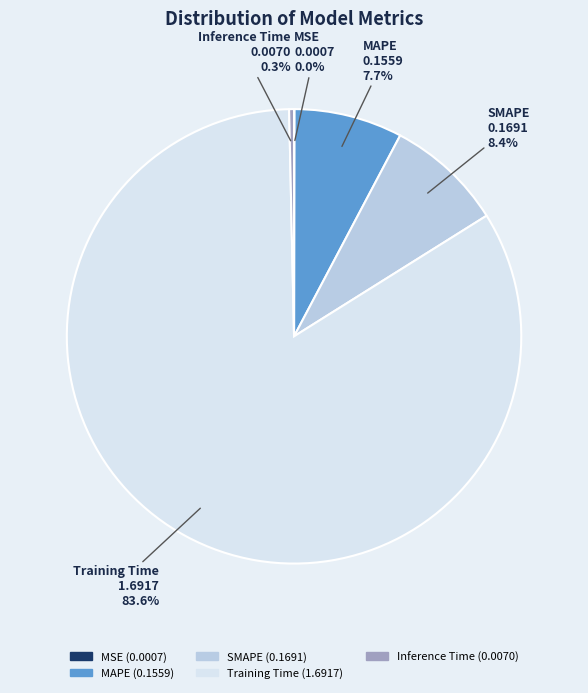

Which slice is the largest?

Training Time